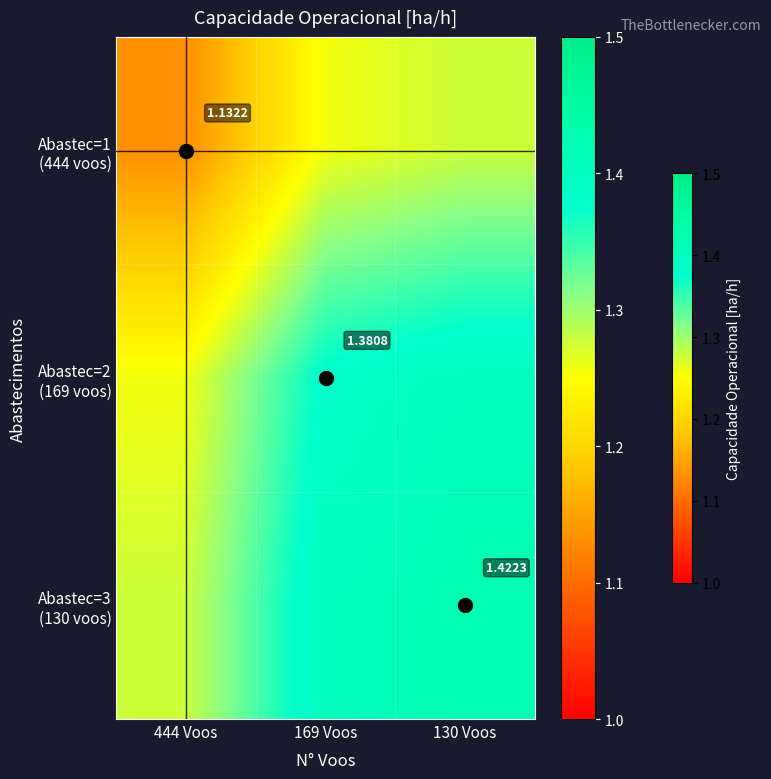

Between 130 Voos and 169 Voos, which is larger?

130 Voos